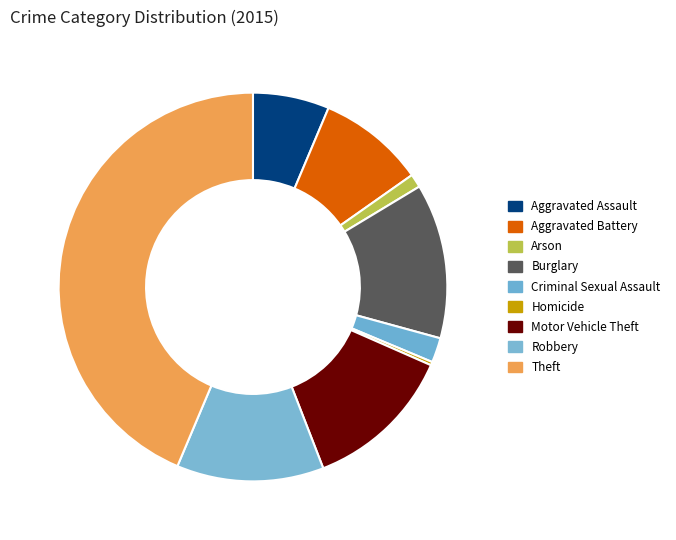

True or false: Homicide accounts for 6% of the total.

False